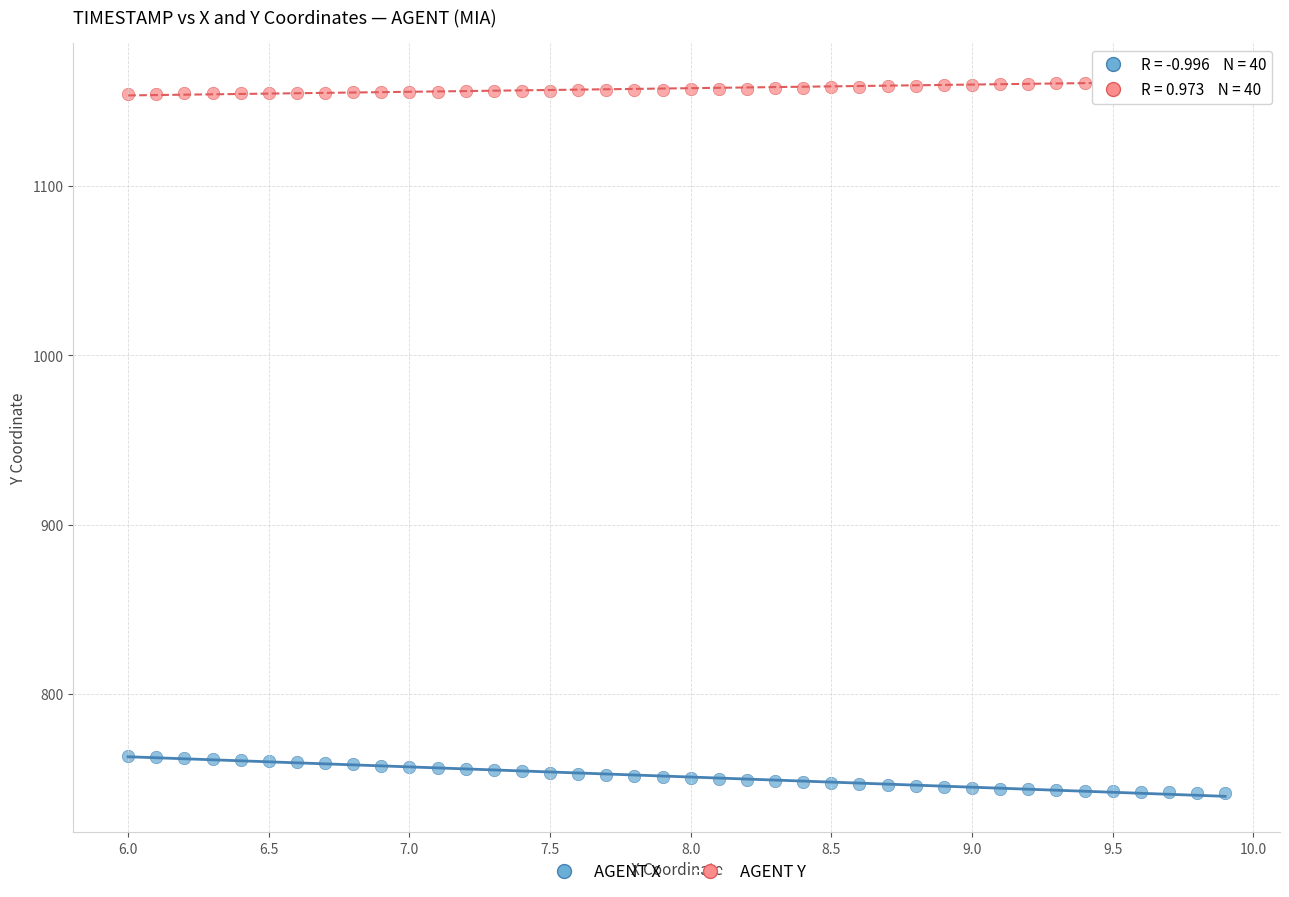

What are all the series names shown in the legend?

AGENT X, AGENT Y